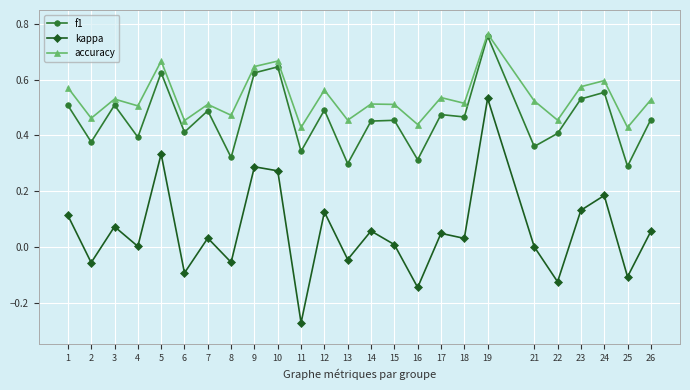

What are all the series names shown in the legend?

f1, kappa, accuracy